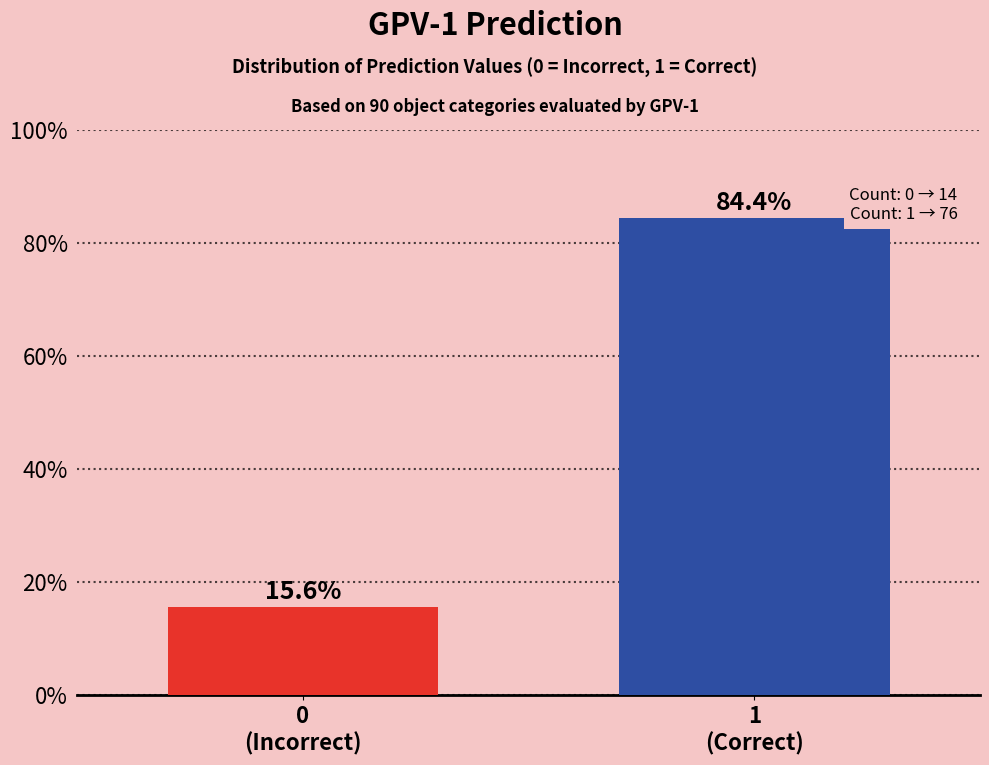

Reading left to right, list all the values displayed in this chart.

15.6	84.4